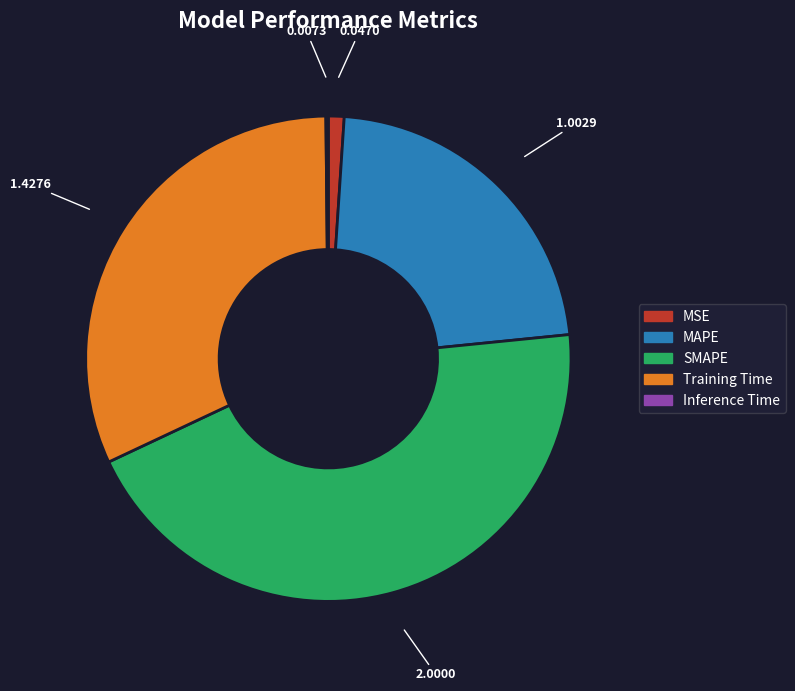

What is the largest slice in the pie chart?

SMAPE